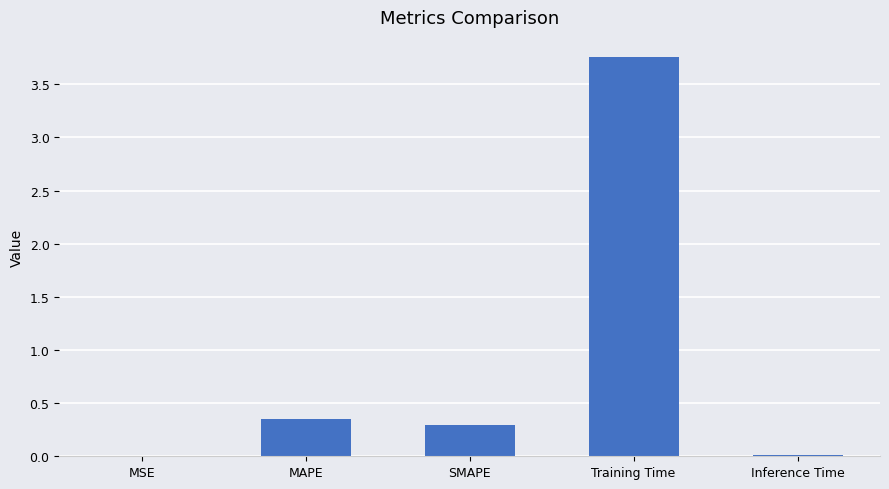

The value at Training Time is 6.5. True or false?

False